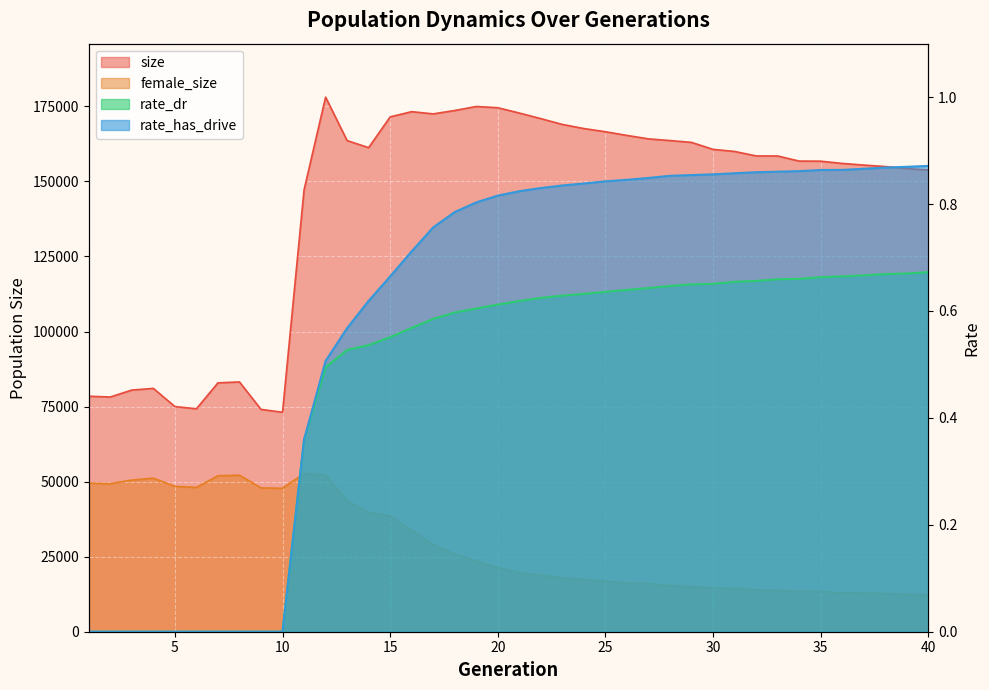

Reading right to left, what are all the values shown in this chart?

size: 40=153806.0	39=154273.0	38=154958.0	37=155448.0	36=156000.0	35=156741.0	34=156777.0	33=158474.0	32=158498.0	31=159982.0	30=160677.0	29=163000.0	28=163615.0	27=164182.0	26=165324.0	25=166550.0	24=167614.0	23=168980.0	22=170919.0	21=172775.0	20=174558.0	19=174961.0	18=173633.0	17=172501.0	16=173239.0	15=171502.0	14=161259.0	13=163601.0	12=178082.0	11=147182.0	10=73106.0	9=74063.0	8=83211.0	7=82901.0	6=74264.0	5=75009.0	4=81057.0	3=80503.0	2=78191.0	1=78446.0
female_size: 40=12247.0	39=12384.0	38=12680.0	37=12874.0	36=12909.0	35=13367.0	34=13400.0	33=13742.0	32=13890.0	31=14400.0	30=14563.0	29=14982.0	28=15329.0	27=16004.0	26=16198.0	25=16807.0	24=17401.0	23=17876.0	22=18817.0	21=19635.0	20=21370.0	19=23506.0	18=25803.0	17=29051.0	16=33718.0	15=38563.0	14=39707.0	13=43657.0	12=52126.0	11=52743.0	10=47777.0	9=47907.0	8=52143.0	7=51950.0	6=48057.0	5=48431.0	4=51149.0	3=50513.0	2=49316.0	1=49491.0
rate_dr: 40=0.7	39=0.7	38=0.7	37=0.7	36=0.7	35=0.7	34=0.7	33=0.7	32=0.7	31=0.7	30=0.7	29=0.6	28=0.6	27=0.6	26=0.6	25=0.6	24=0.6	23=0.6	22=0.6	21=0.6	20=0.6	19=0.6	18=0.6	17=0.6	16=0.6	15=0.6	14=0.5	13=0.5	12=0.5	11=0.4	10=0.0	9=0.0	8=0.0	7=0.0	6=0.0	5=0.0	4=0.0	3=0.0	2=0.0	1=0.0
rate_has_drive: 40=0.9	39=0.9	38=0.9	37=0.9	36=0.9	35=0.9	34=0.9	33=0.9	32=0.9	31=0.9	30=0.9	29=0.9	28=0.9	27=0.8	26=0.8	25=0.8	24=0.8	23=0.8	22=0.8	21=0.8	20=0.8	19=0.8	18=0.8	17=0.8	16=0.7	15=0.7	14=0.6	13=0.6	12=0.5	11=0.4	10=0.0	9=0.0	8=0.0	7=0.0	6=0.0	5=0.0	4=0.0	3=0.0	2=0.0	1=0.0